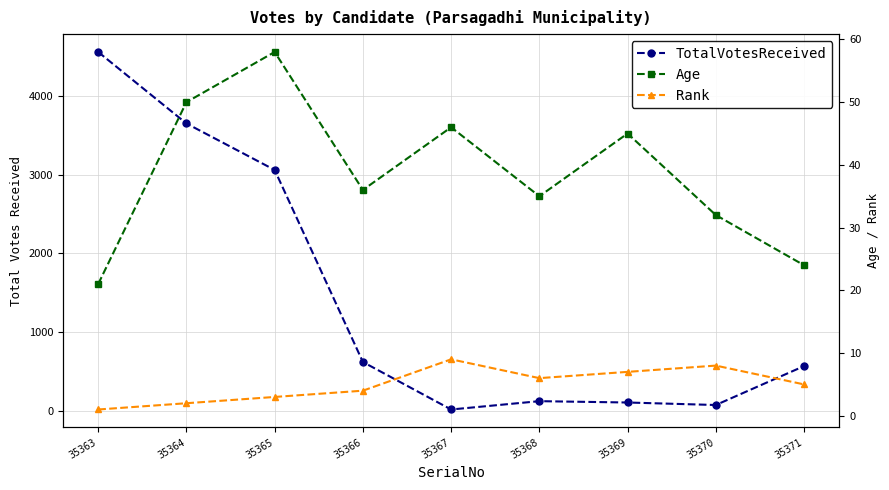

Which series has the widest spread of values?

TotalVotesReceived